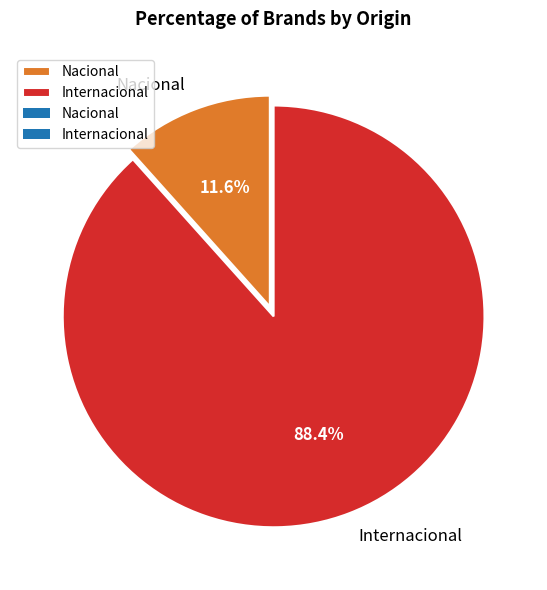

What percentage is the Nacional slice, to the nearest percent?

12%